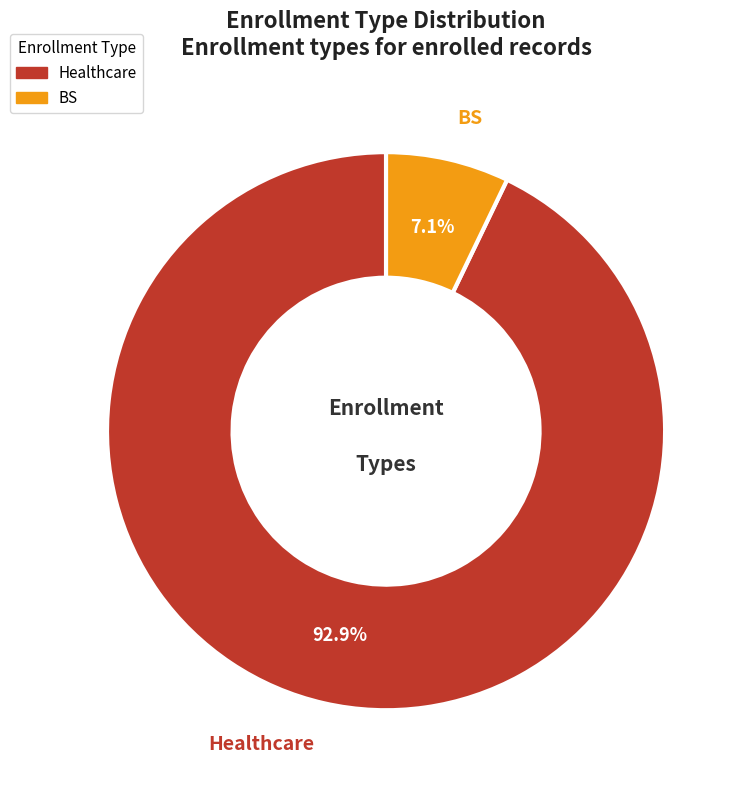

The BS slice represents 1% of the pie. True or false?

False